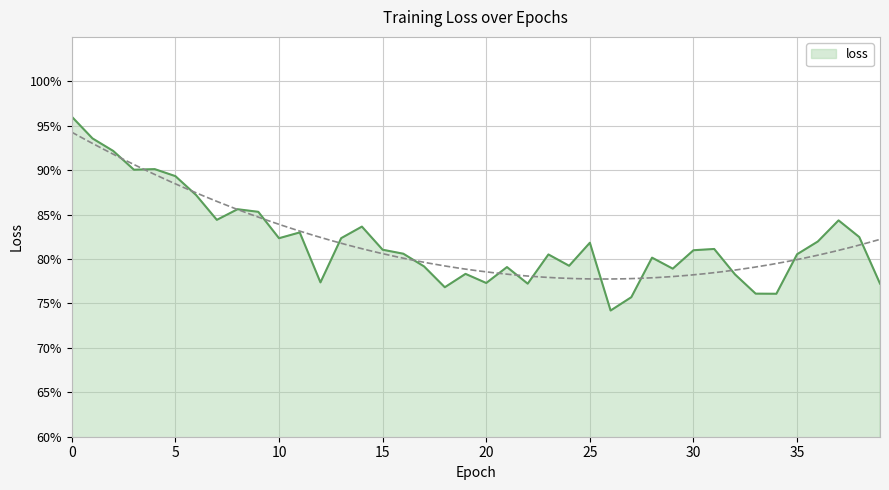

What is the change in value from 2 to 20?

-0.1